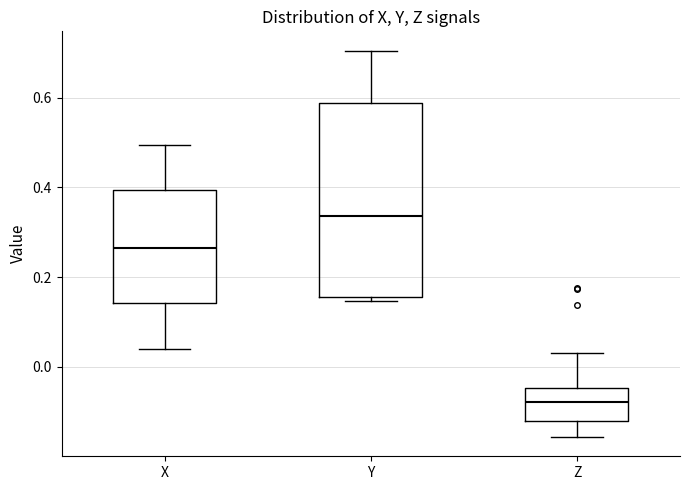

Reading left to right, transcribe this box plot: for each box, give where its median line is, the range the box spans, and where its two whiskers end, as read against the y-axis. The values are not printed on the chart, so give them approximately, as read against the axis.

X: median 0.26, box 0.14 to 0.40, whiskers 0.04 to 0.50
Y: median 0.34, box 0.16 to 0.58, whiskers 0.14 to 0.70
Z: median -0.08, box -0.12 to -0.04, whiskers -0.16 to 0.04